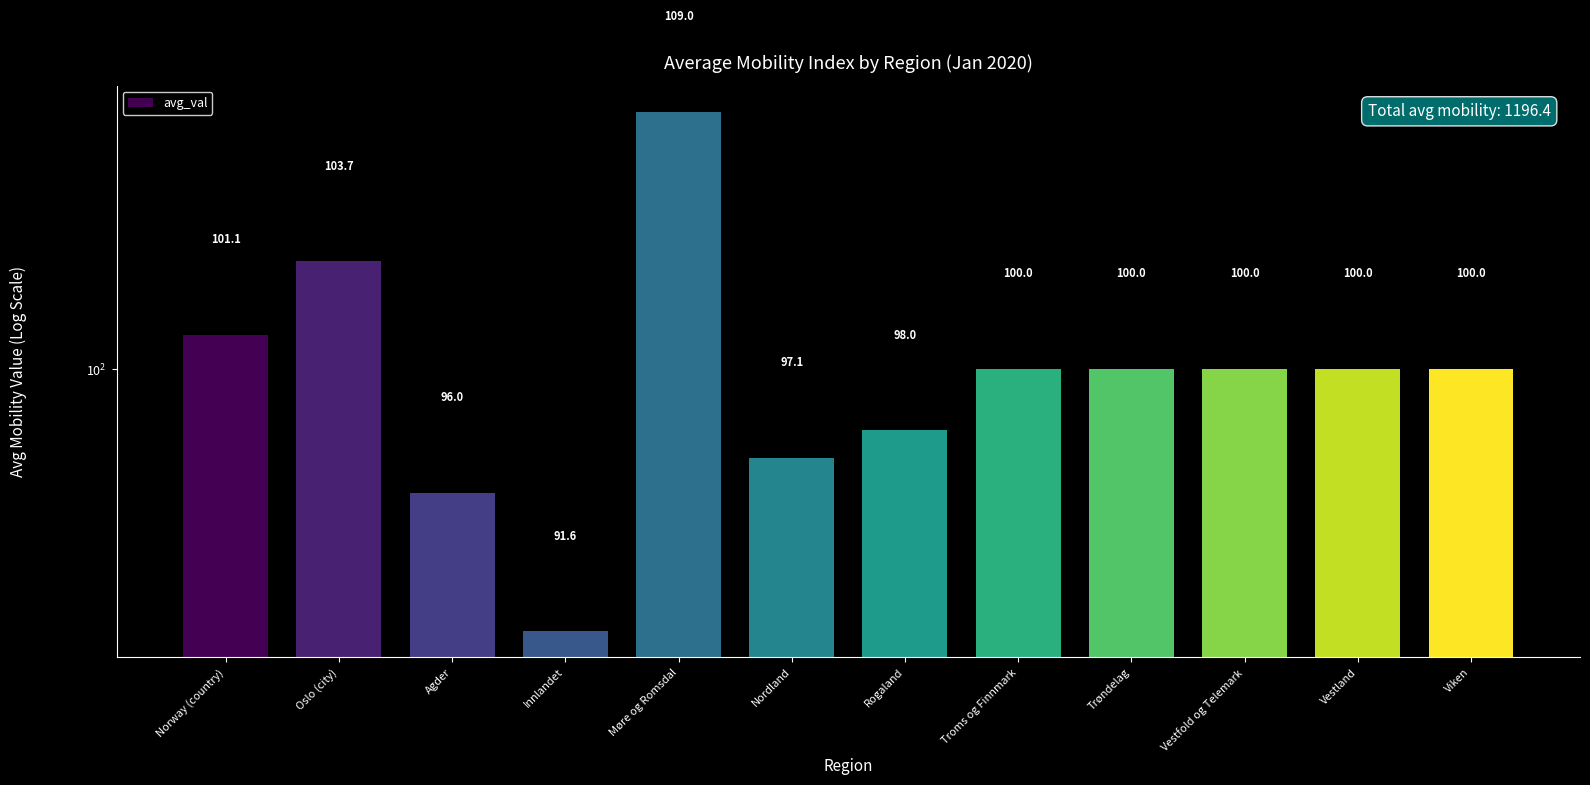

The chart shows a value of 91.6 at Innlandet. True or false?

True